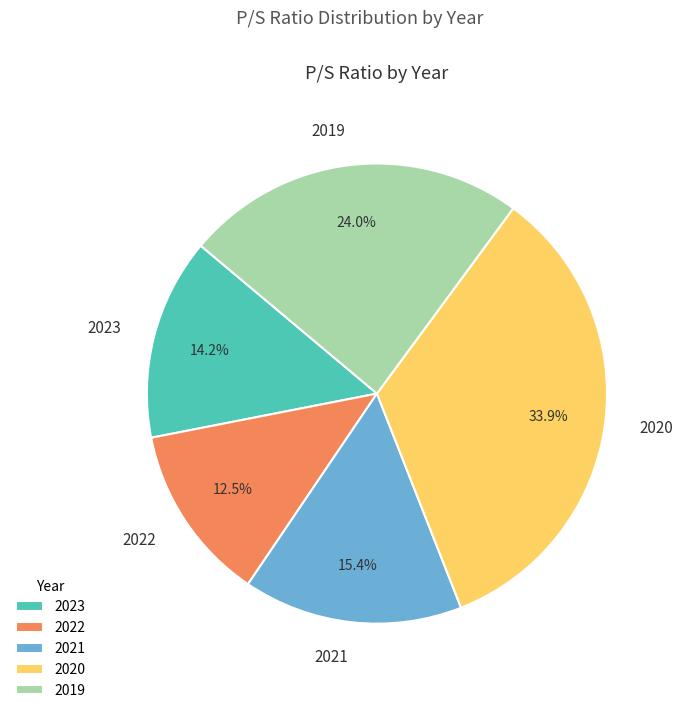

The 2021 slice represents 9% of the pie. True or false?

False